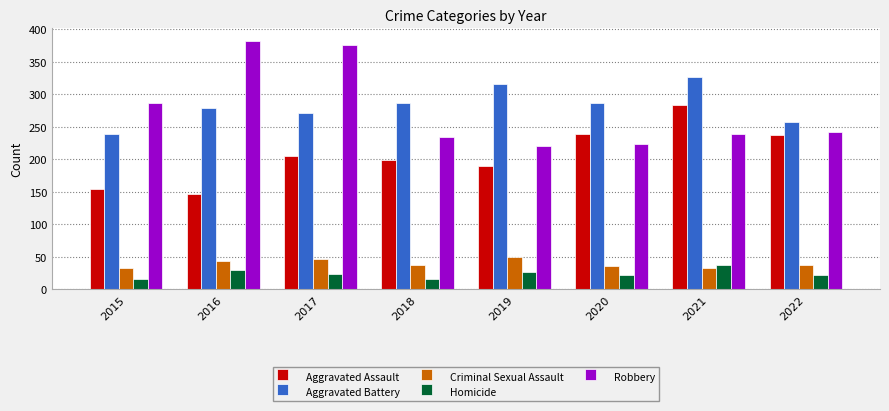

Which series has the largest total across all categories?

Aggravated Battery